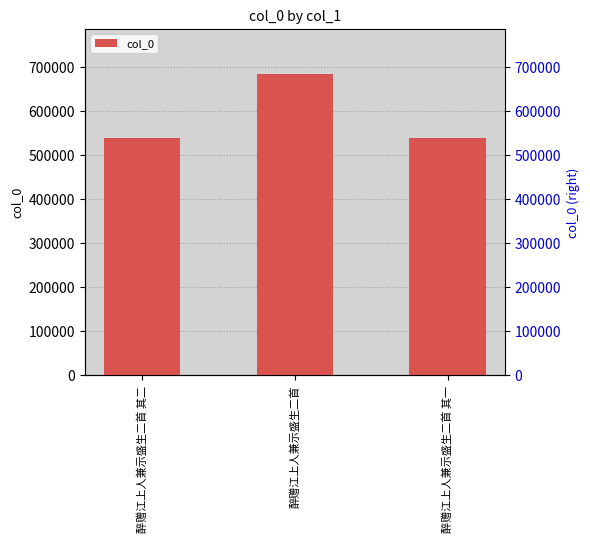

Between 醉赠江上人兼示盛生二首 其二 and 醉赠江上人兼示盛生二首 其一, which is larger?

醉赠江上人兼示盛生二首 其二